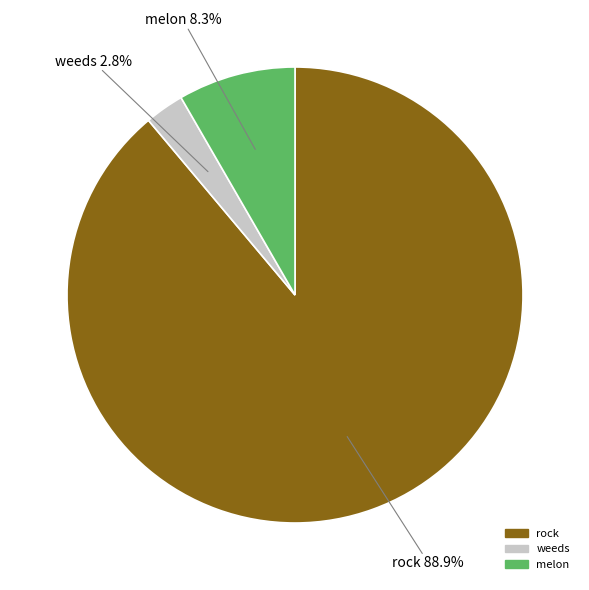

To the nearest percent, what is the difference between the largest and smallest slice percentages?

86%